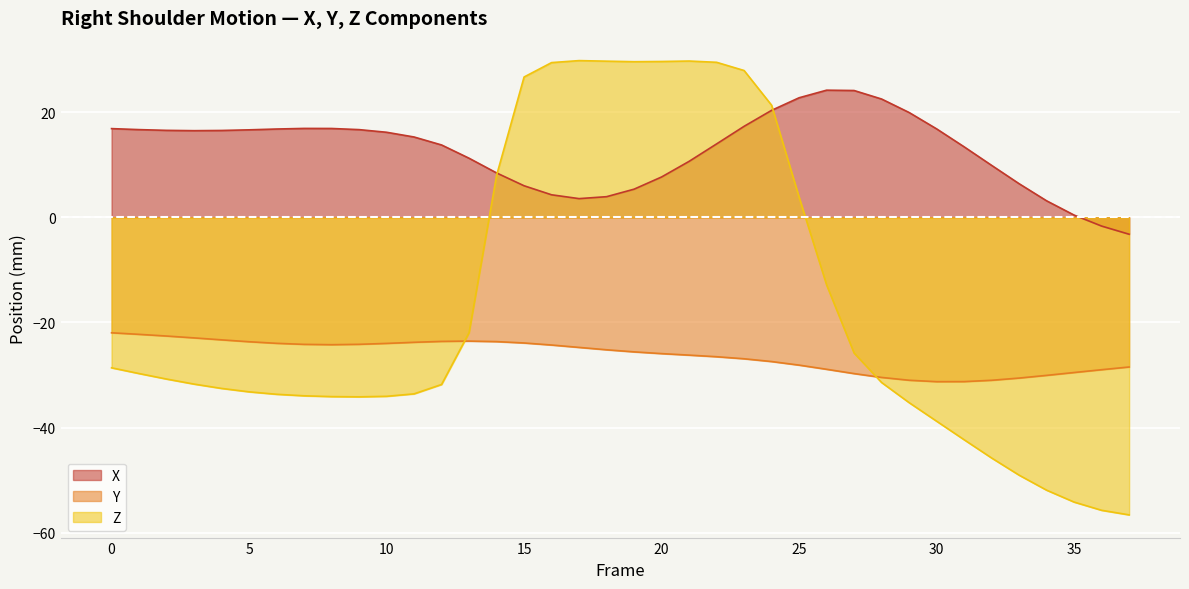

Reading left to right, extract all data points from this chart.

X: 0=16.9	1=16.7	2=16.5	3=16.5	4=16.5	5=16.6	6=16.8	7=16.9	8=16.9	9=16.7	10=16.2	11=15.3	12=13.8	13=11.2	14=8.4	15=6.0	16=4.3	17=3.6	18=3.9	19=5.4	20=7.7	21=10.6	22=14.0	23=17.3	24=20.3	25=22.7	26=24.2	27=24.1	28=22.5	29=19.9	30=16.8	31=13.4	32=9.9	33=6.4	34=3.1	35=0.4	36=-1.7	37=-3.2
Y: 0=-22.0	1=-22.3	2=-22.6	3=-22.9	4=-23.3	5=-23.7	6=-24.0	7=-24.2	8=-24.2	9=-24.2	10=-24.0	11=-23.8	12=-23.6	13=-23.5	14=-23.6	15=-23.9	16=-24.3	17=-24.7	18=-25.2	19=-25.6	20=-25.9	21=-26.2	22=-26.5	23=-26.9	24=-27.4	25=-28.1	26=-28.9	27=-29.7	28=-30.5	29=-31.0	30=-31.3	31=-31.2	32=-31.0	33=-30.6	34=-30.1	35=-29.5	36=-29.0	37=-28.5
Z: 0=-28.6	1=-29.7	2=-30.8	3=-31.7	4=-32.5	5=-33.2	6=-33.7	7=-33.9	8=-34.1	9=-34.1	10=-34.0	11=-33.6	12=-31.8	13=-21.9	14=8.0	15=26.7	16=29.4	17=29.8	18=29.7	19=29.6	20=29.6	21=29.7	22=29.5	23=27.9	24=21.3	25=3.8	26=-12.9	27=-25.8	28=-31.4	29=-35.2	30=-38.8	31=-42.3	32=-45.8	33=-49.0	34=-51.9	35=-54.2	36=-55.7	37=-56.6